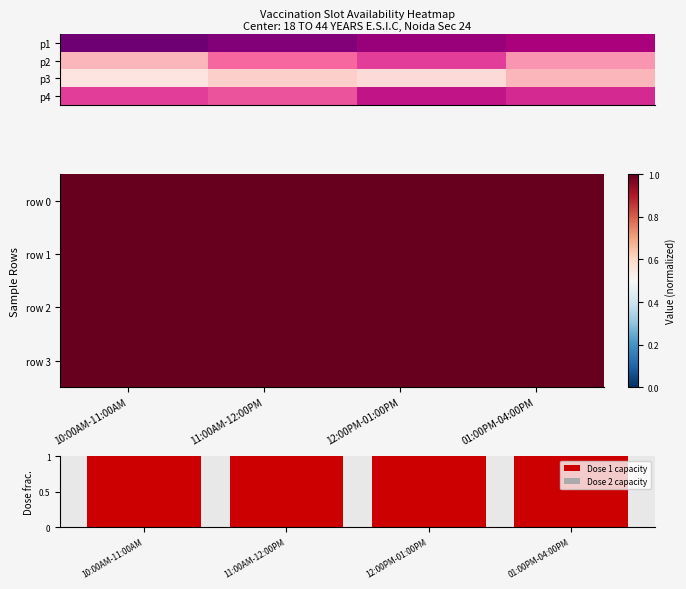

At which label does Dose 1 capacity reach its minimum?

10:00AM-11:00AM